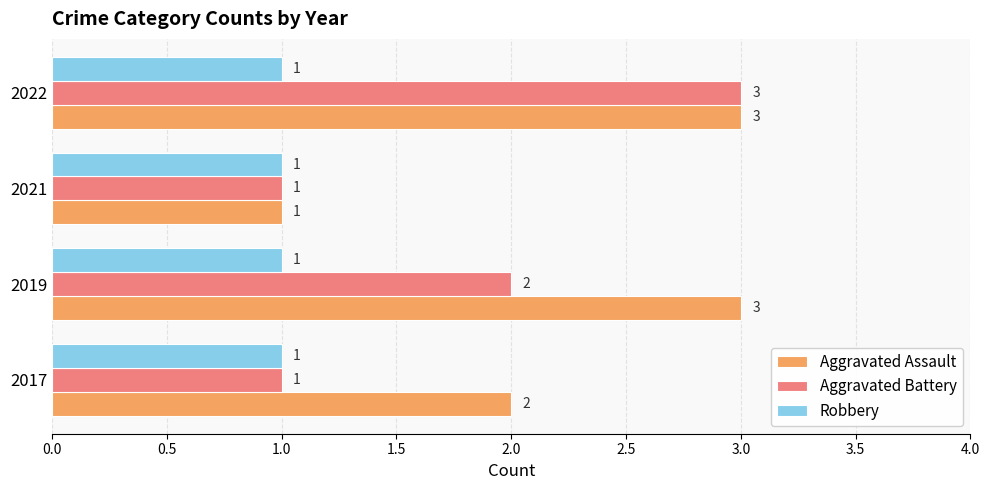

Which series has the largest total across all categories?

Aggravated Assault